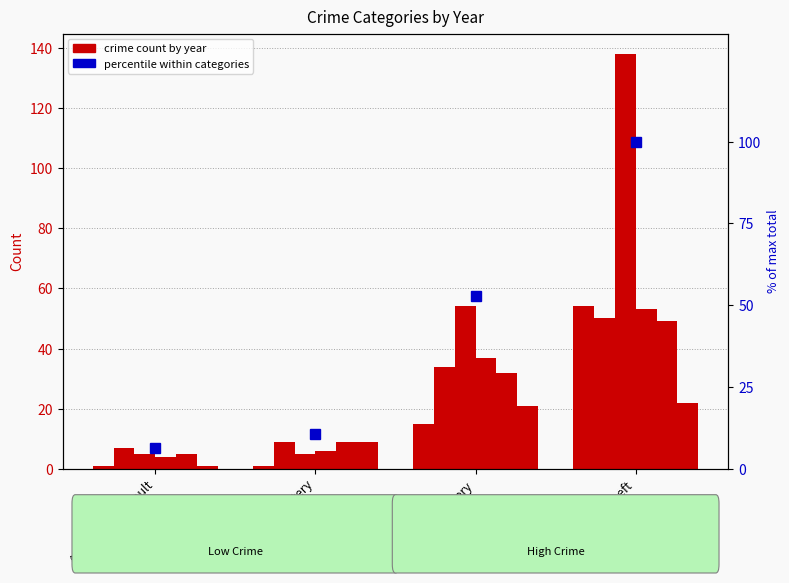

Is it true that the value at Aggravated Assault is 4.0?

False